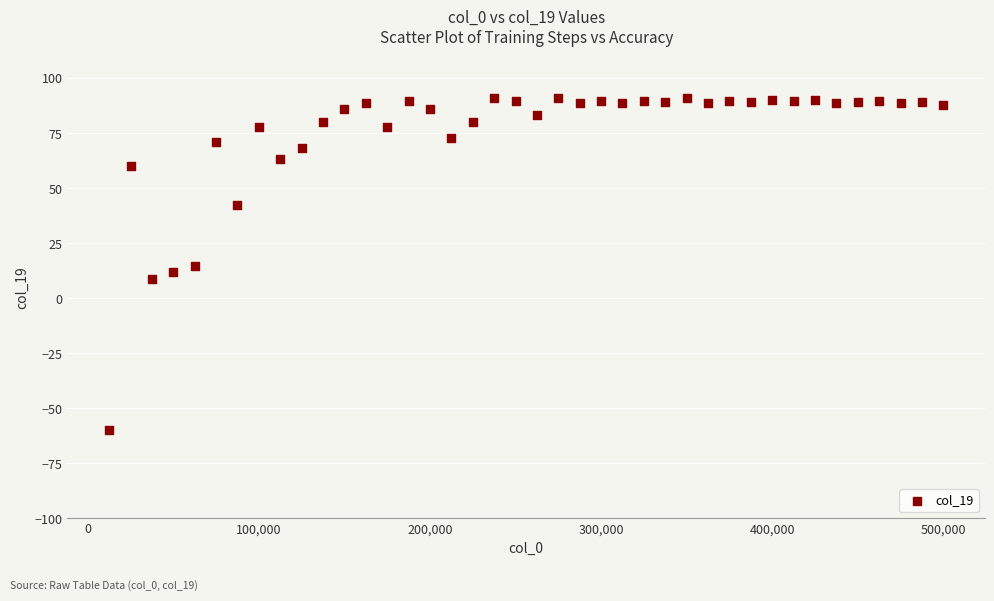

What is the range of X values (max minus min)?

487500.0